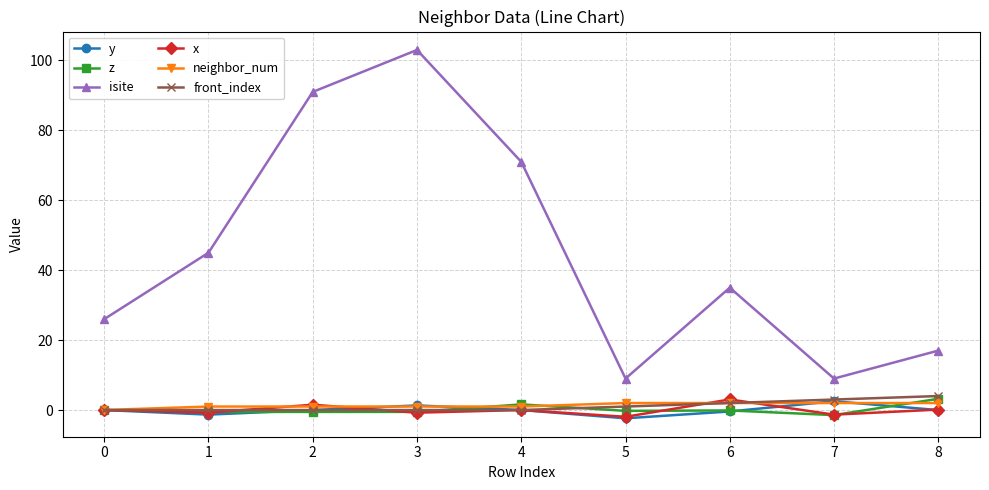

What is the approximate value of x at 6?

3.0